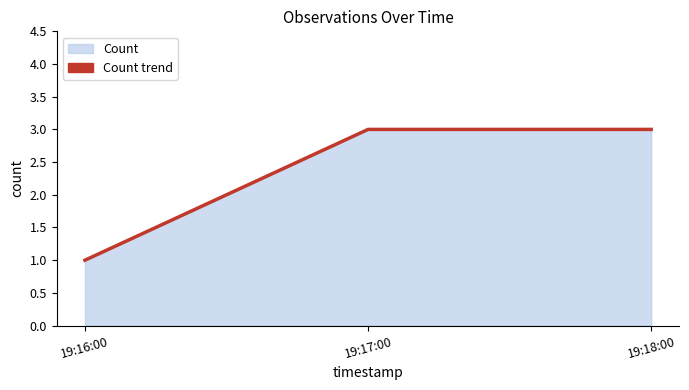

What is the change in value from 19:16:00 to 19:18:00?

+2